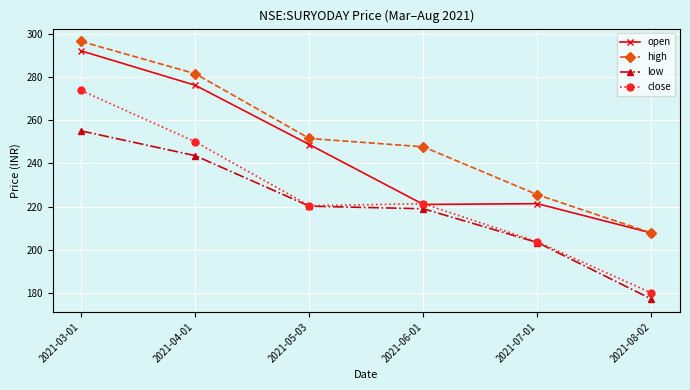

At which label does open reach its peak?

2021-03-01